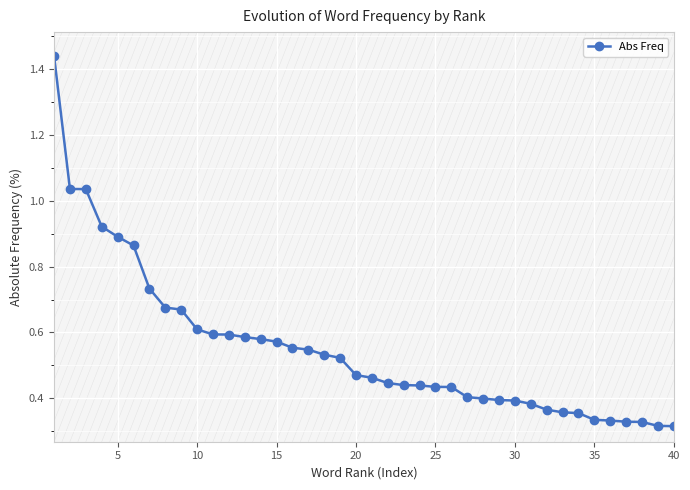

What is the difference between the maximum and minimum values?

1.1